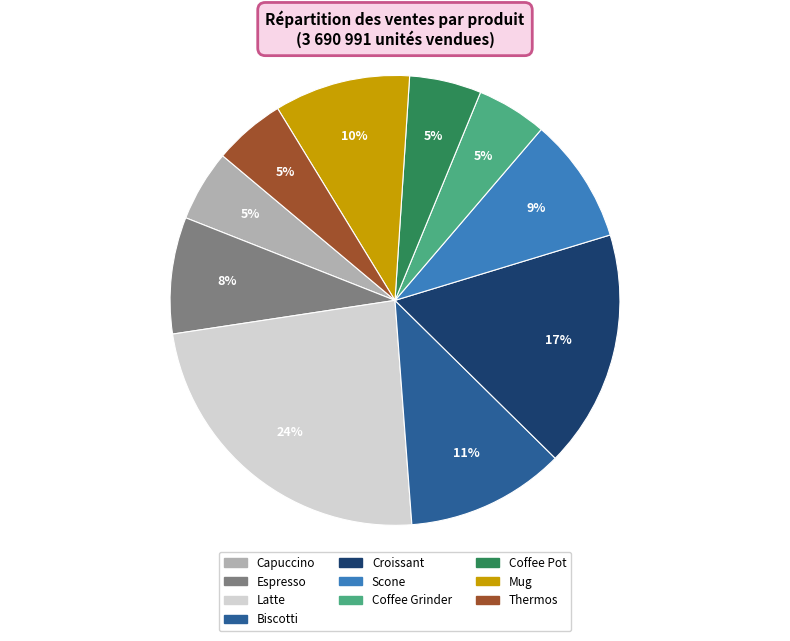

To the nearest percent, what portion does Biscotti represent?

11%